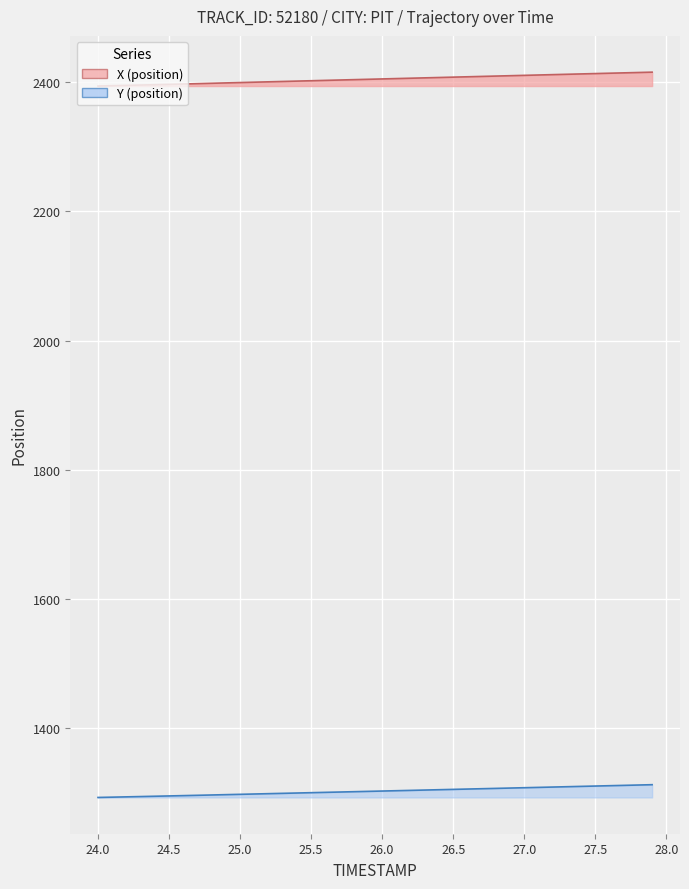

What is the highest value of the Y series?

1313.1